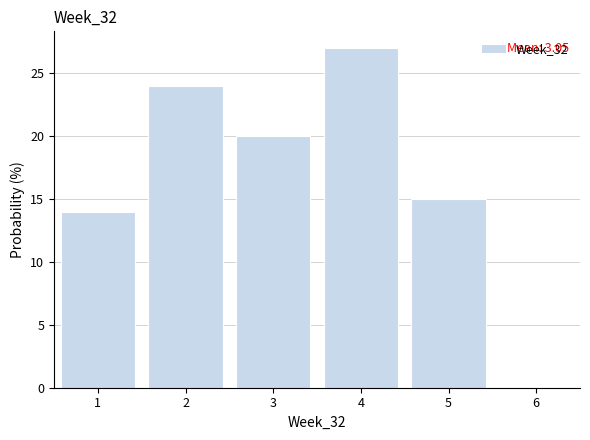

Which range on the x-axis has the tallest bar?

3.5 to 4.5